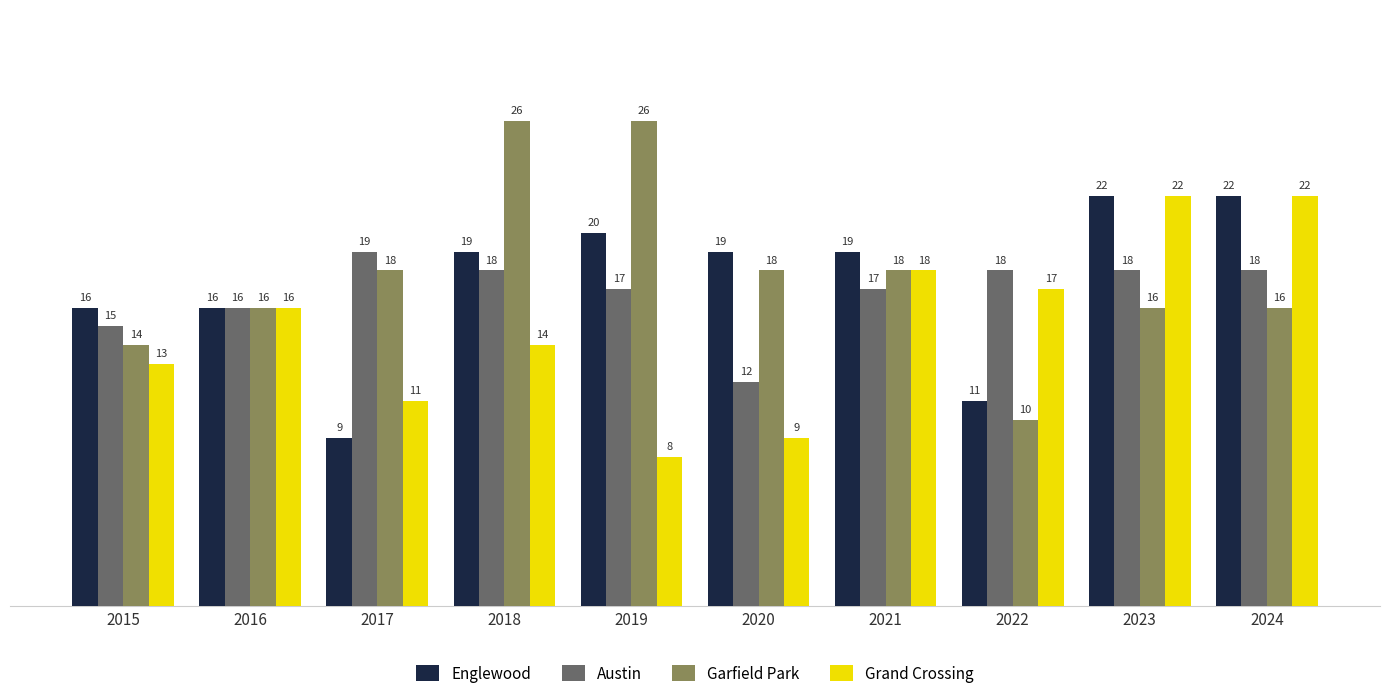

Reading right to left, transcribe all the data shown in this chart.

Englewood: 22	22	11	19	19	20	19	9	16	16
Austin: 18	18	18	17	12	17	18	19	16	15
Garfield Park: 16	16	10	18	18	26	26	18	16	14
Grand Crossing: 22	22	17	18	9	8	14	11	16	13